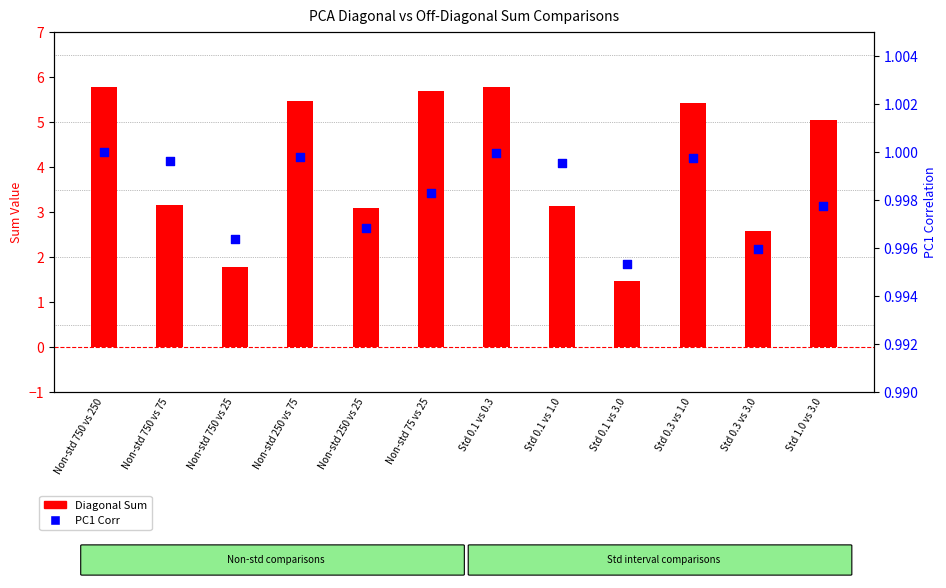

What is the total value across all series at Std 0.3 vs 1.0?

6.4